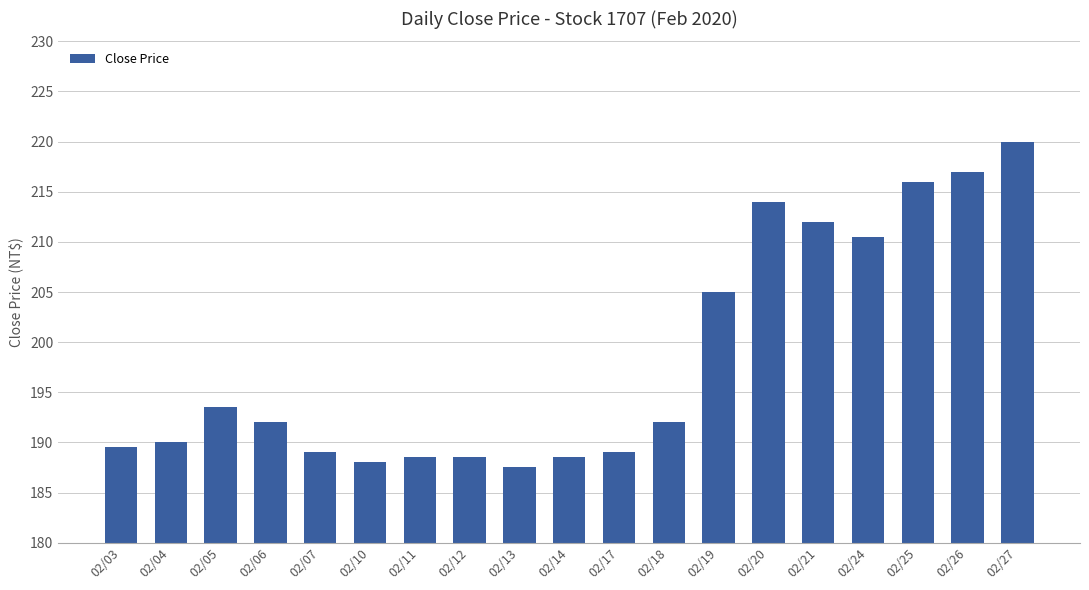

How many bars are there in total?

19